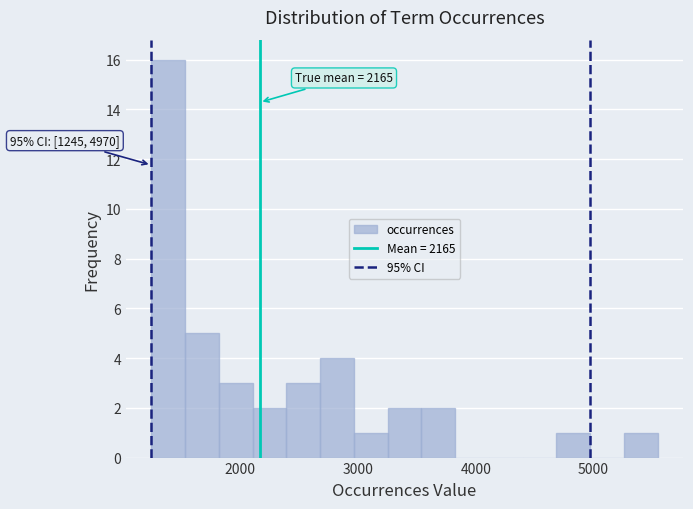

Around what value on the x-axis is the tallest bar? Give the approximate position of its centre, as read against the axis.

1400